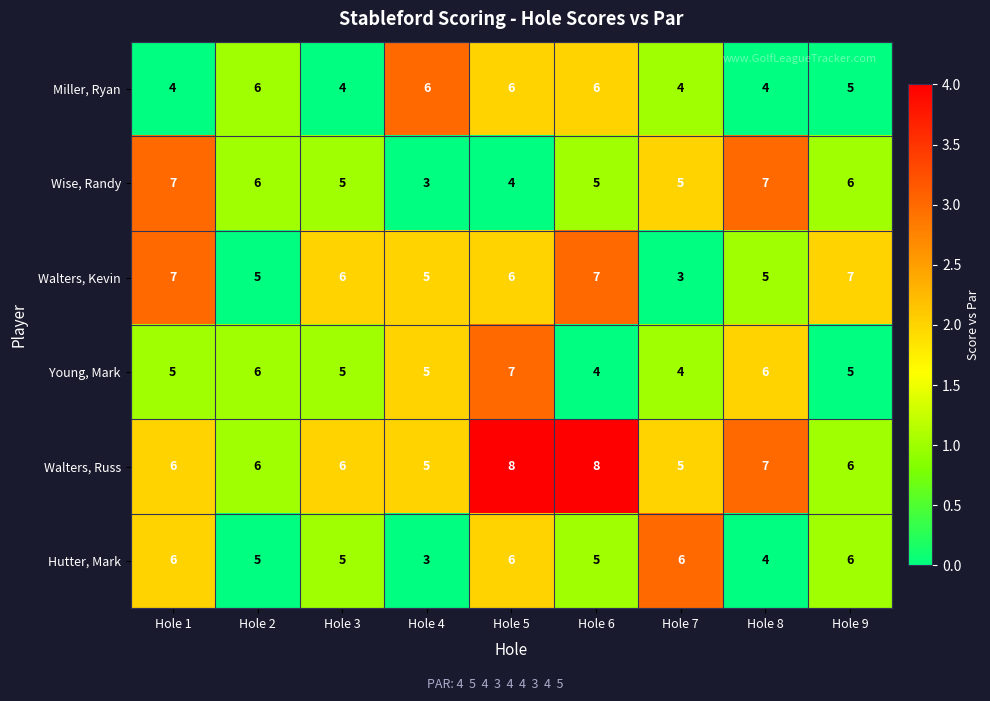

What is the total value across all series at Hole 4?

27